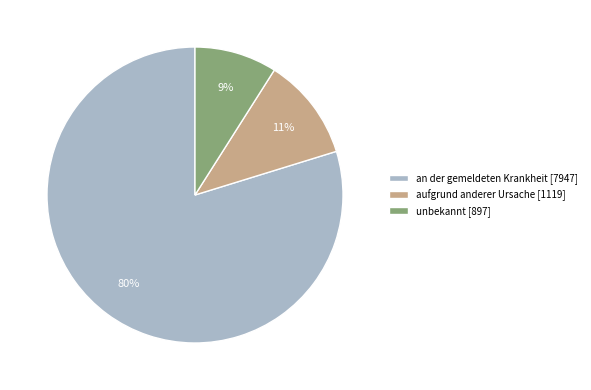

Is there any slice that represents more than half of the pie?

Yes